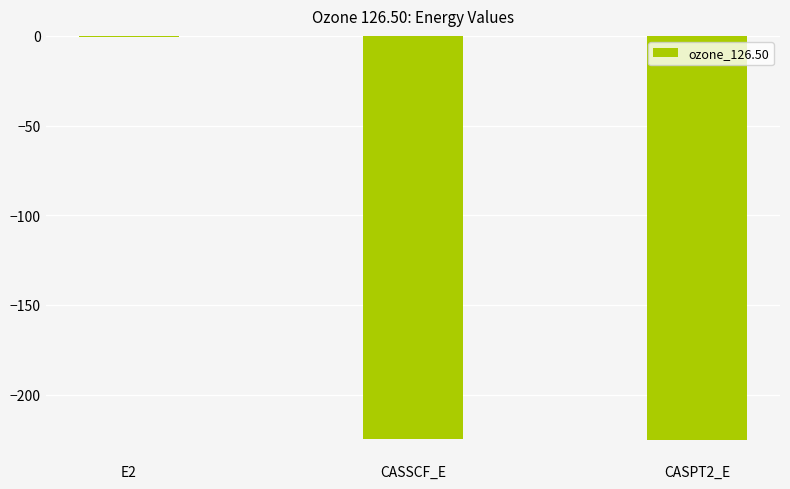

Which category has the highest value across all series?

E2